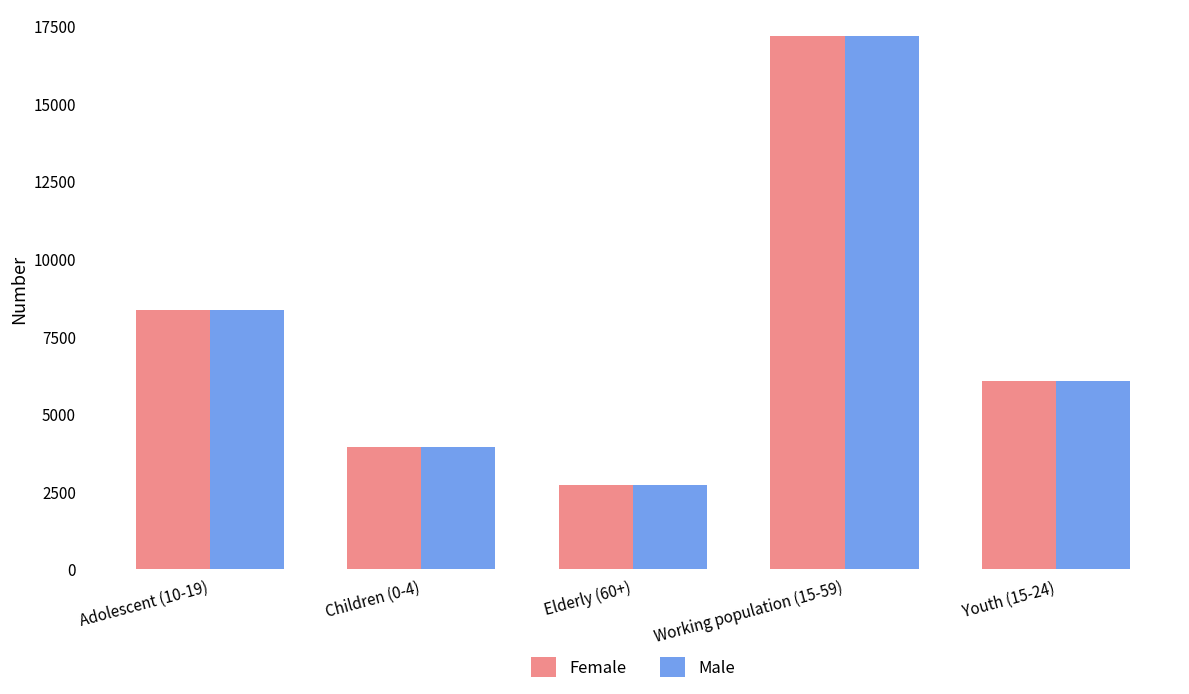

How many data points in Male are less than 6063?

2